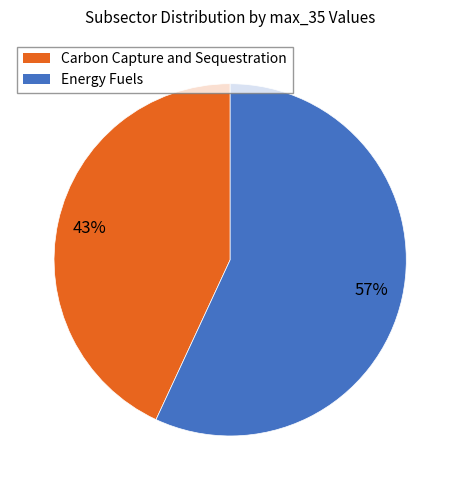

To the nearest percent, what is the average slice percentage?

50%